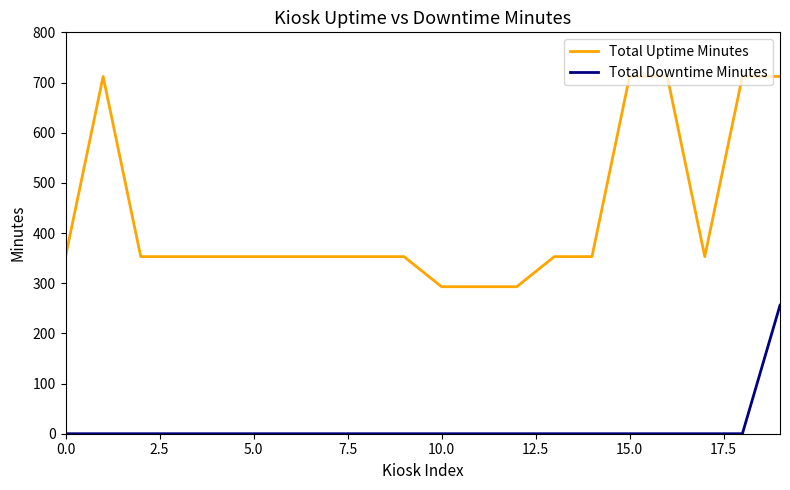

What are all the series names shown in the legend?

Total Uptime Minutes, Total Downtime Minutes